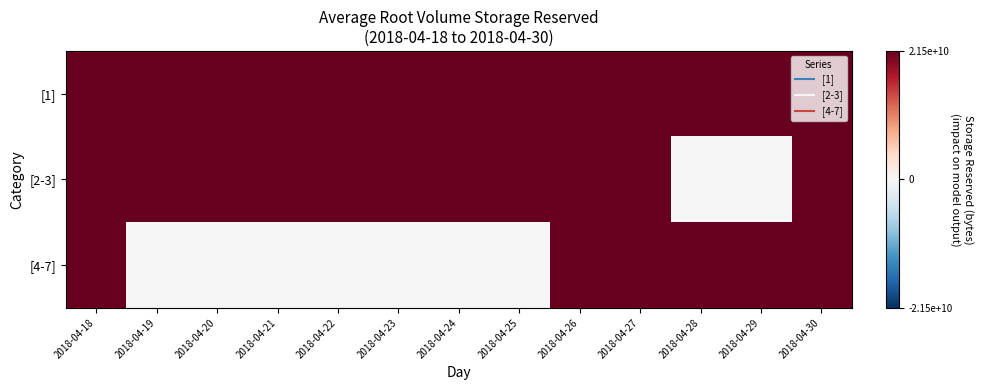

Reading left to right, what are all the values shown in this chart?

[1]: 2018-04-18=21474836480	2018-04-19=21474836480	2018-04-20=21474836480	2018-04-21=21474836480	2018-04-22=21474836480	2018-04-23=21474836480	2018-04-24=21474836480	2018-04-25=21474836480	2018-04-26=21474836480	2018-04-27=21474836480	2018-04-28=21474836480	2018-04-29=21474836480	2018-04-30=21474836480
[2-3]: 2018-04-18=21474836480	2018-04-19=21474836480	2018-04-20=21474836480	2018-04-21=21474836480	2018-04-22=21474836480	2018-04-23=21474836480	2018-04-24=21474836480	2018-04-25=21474836480	2018-04-26=21474836480	2018-04-27=21474836480	2018-04-28=0	2018-04-29=0	2018-04-30=21474836480
[4-7]: 2018-04-18=21474836480	2018-04-19=0	2018-04-20=0	2018-04-21=0	2018-04-22=0	2018-04-23=0	2018-04-24=0	2018-04-25=0	2018-04-26=21474836480	2018-04-27=21474836480	2018-04-28=21474836480	2018-04-29=21474836480	2018-04-30=21474836480